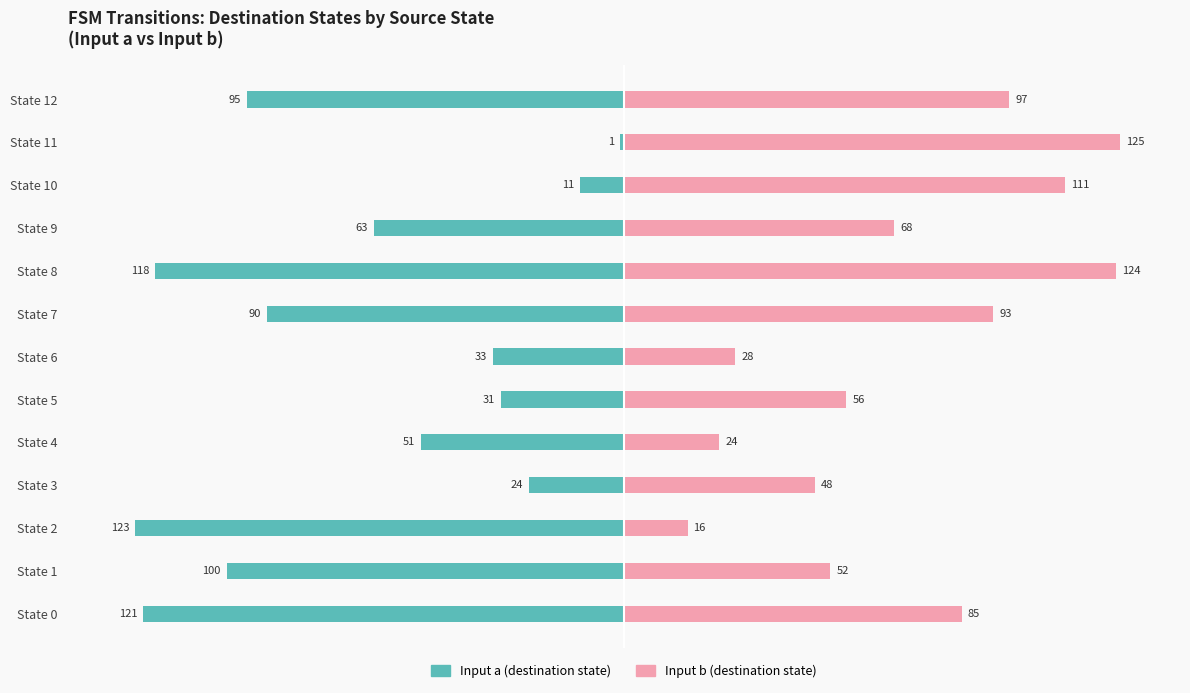

List the series in order of their overall mean, lowest first.

input a (destination state), input b (destination state)